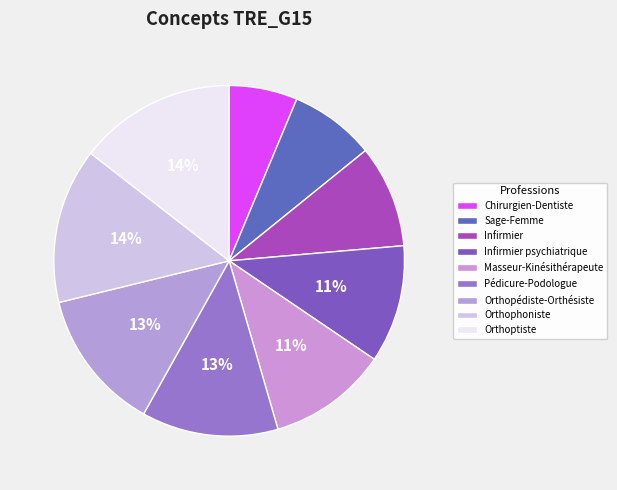

The Sage-Femme slice represents 1% of the pie. True or false?

False